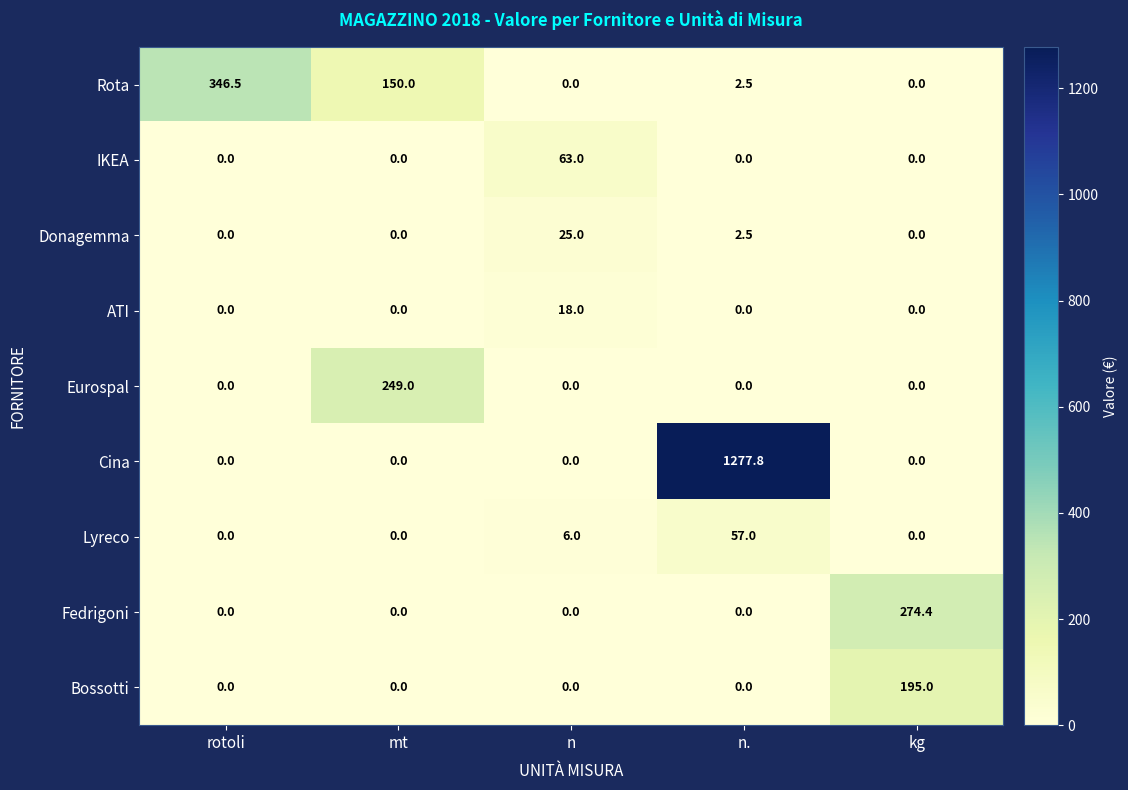

How many positive values does the ATI series have?

1